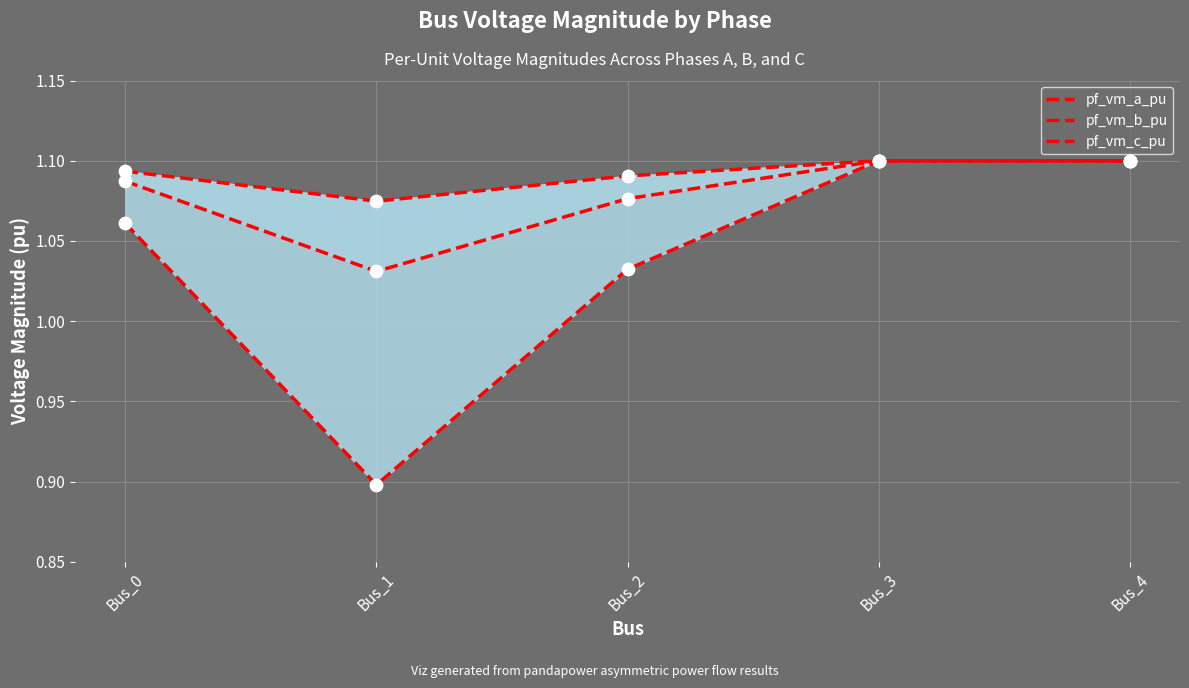

Which series has the widest spread of Y values?

pf_vm_b_pu